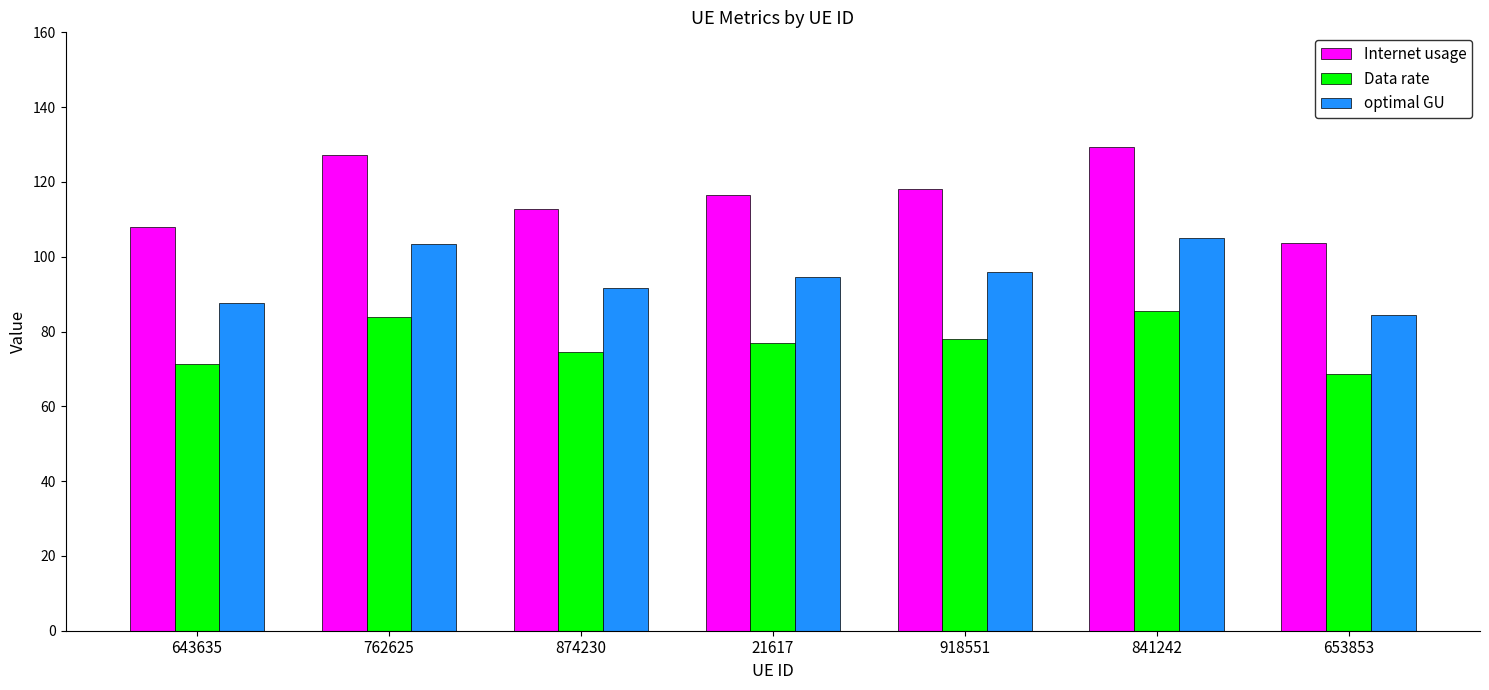

How many bars are there in total?

21